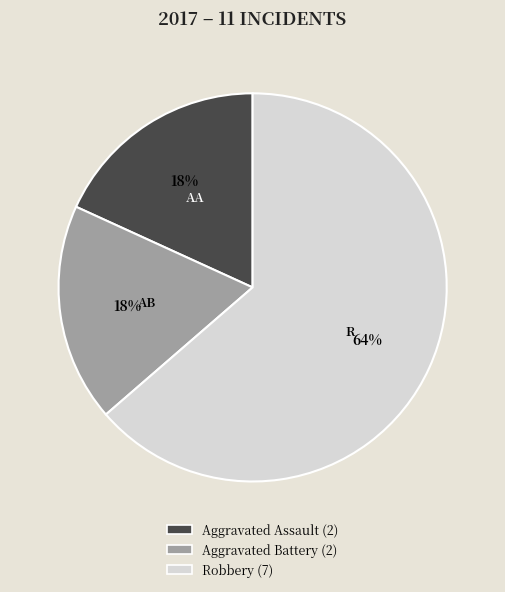

Which category has the biggest portion of the pie?

Robbery